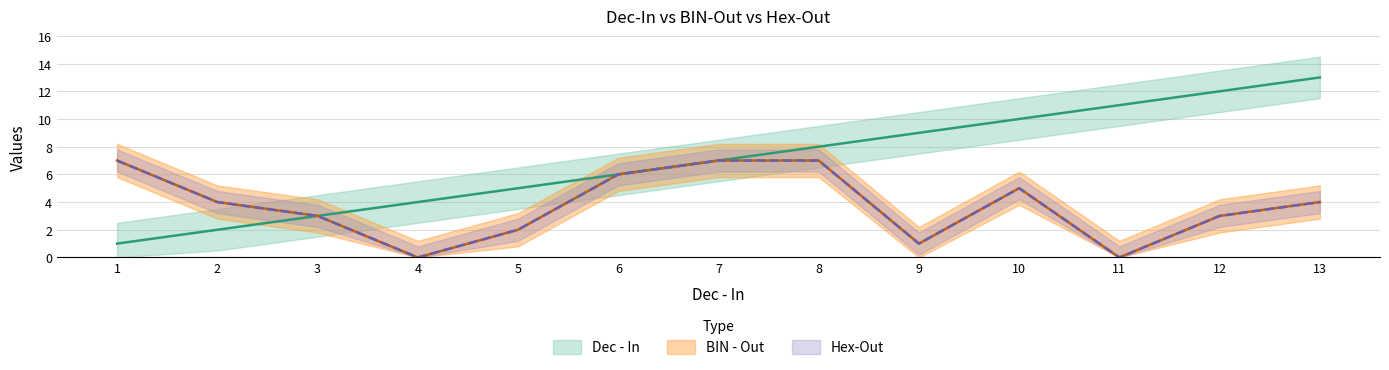

Count the BIN - Out values in the range 2 to 6.

7